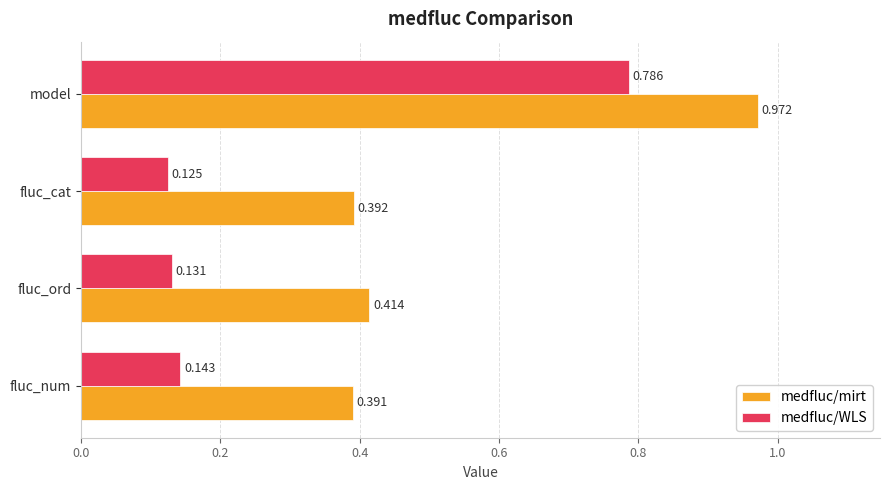

Which label corresponds to the largest value in the chart?

model